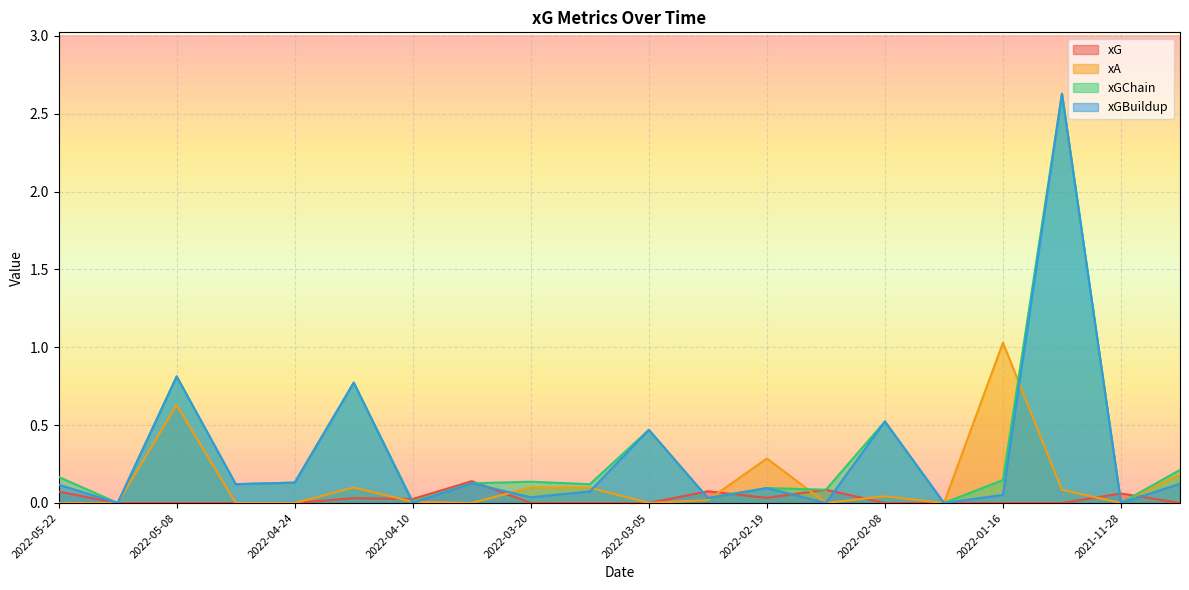

How many lines are shown in the chart?

4